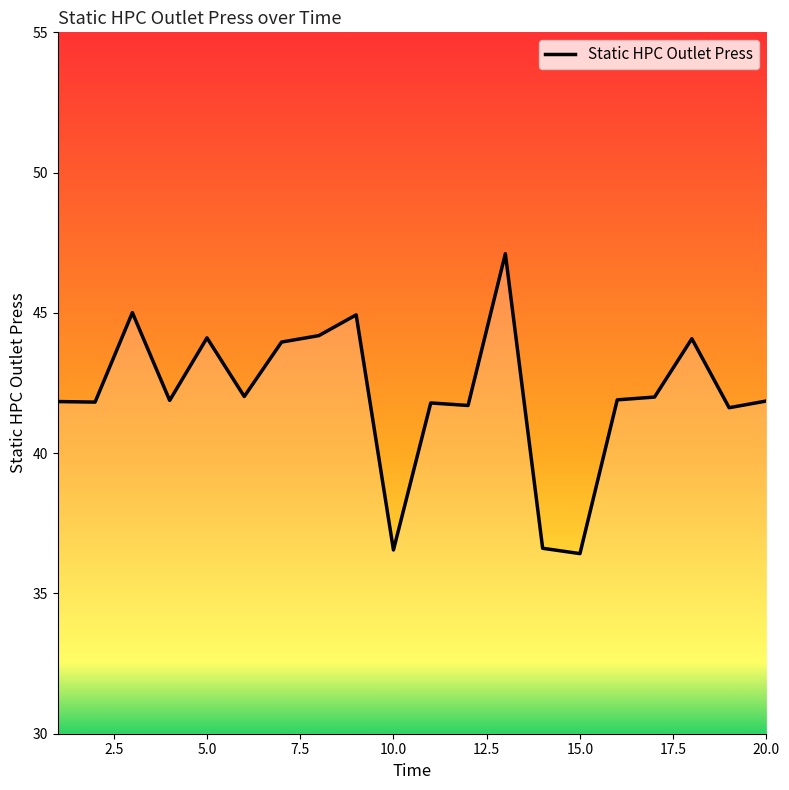

How many lines are shown in the chart?

1